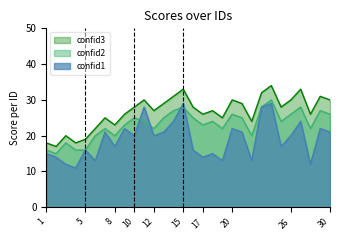

True or false: confid3 and confid1 cross at least once.

False